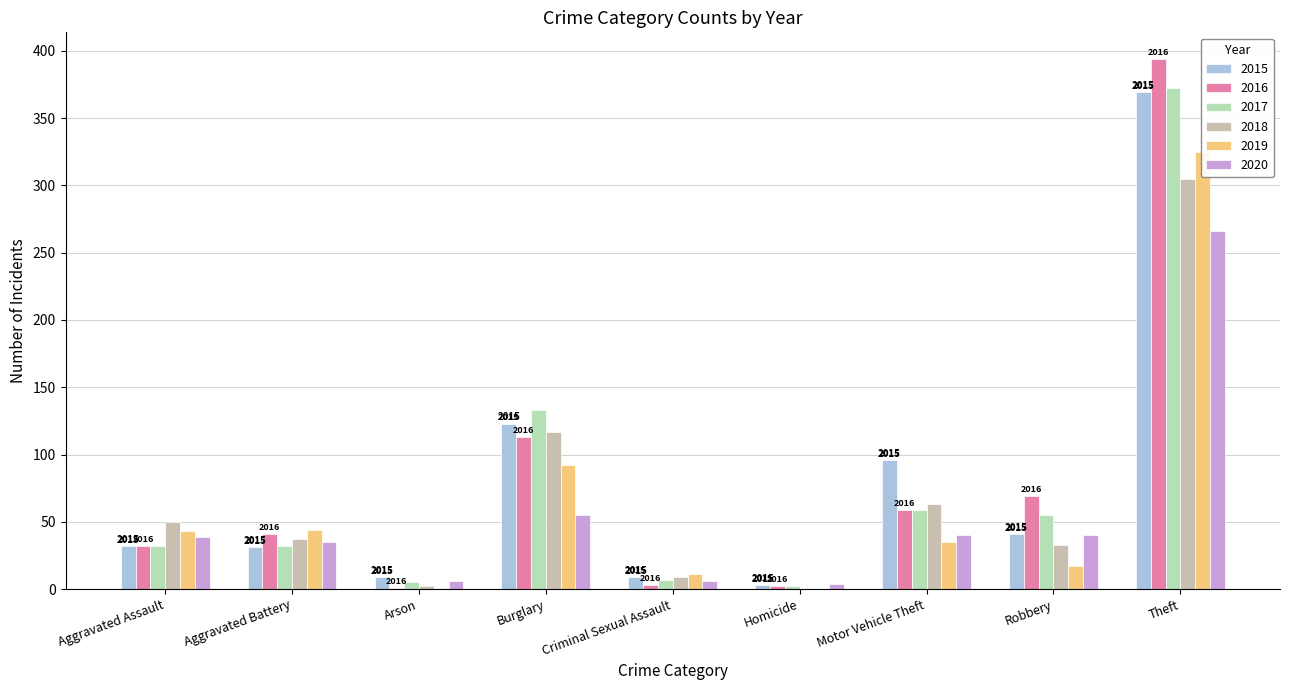

What are all the series names shown in the legend?

2015, 2016, 2017, 2018, 2019, 2020